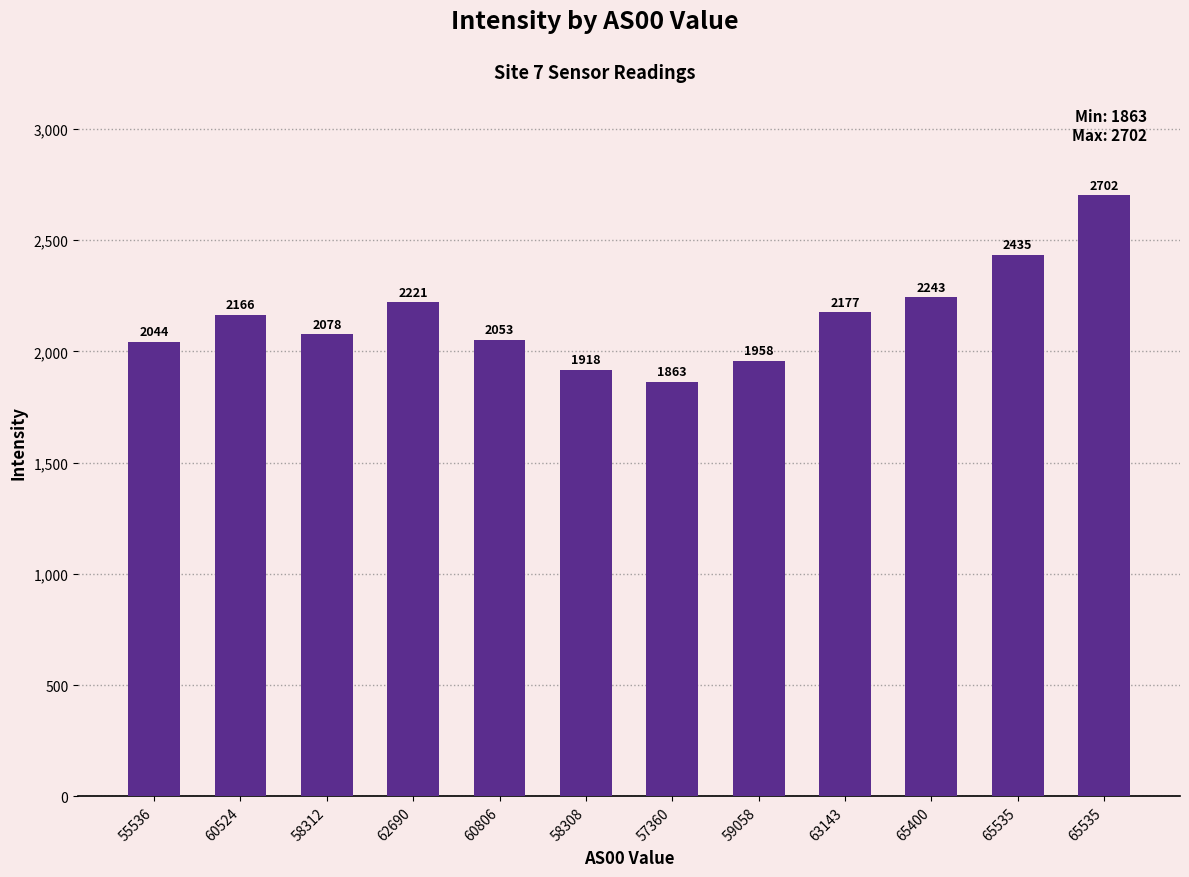

Reading left to right, extract all data points from this chart.

55536=2044.0	60524=2166.0	58312=2078.0	62690=2221.3	60806=2053.4	58308=1917.6	57360=1863.4	59058=1958.0	63143=2176.6	65400=2243.1	65535=2435.4	65535=2702.1